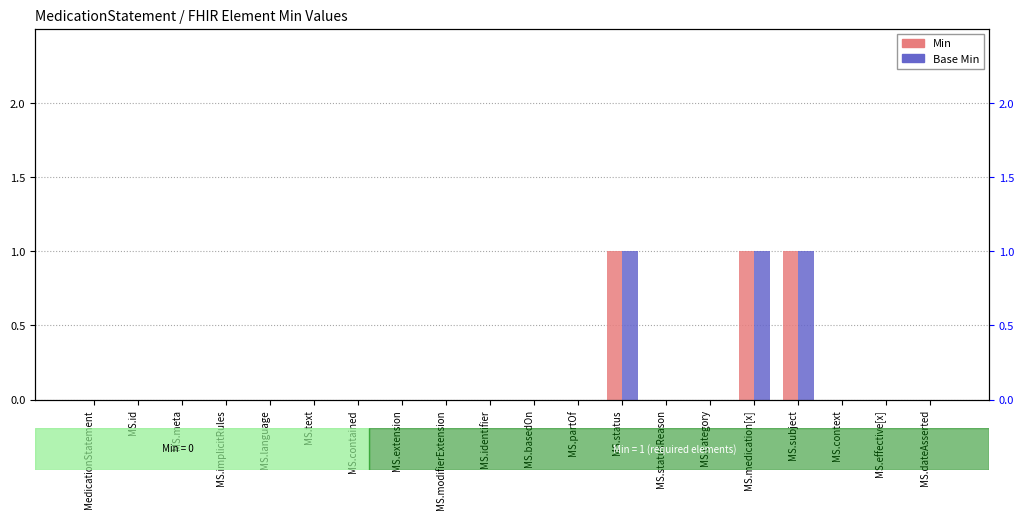

Count the Min values in the range 0 to 1.

20